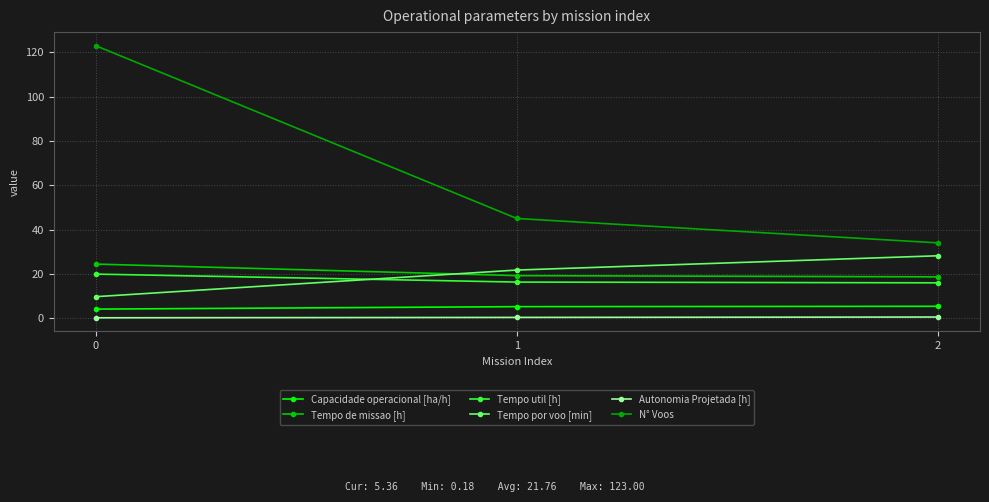

What is the difference between the maximum and minimum values in the Tempo de missao [h] series?

5.8